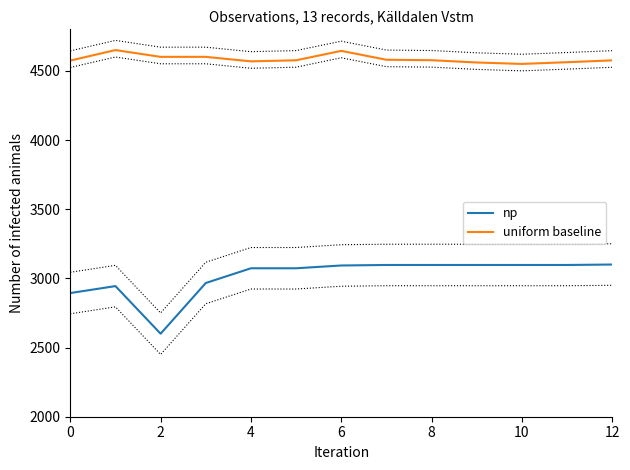

The value of uniform baseline at 0 is 4574.2. True or false?

True